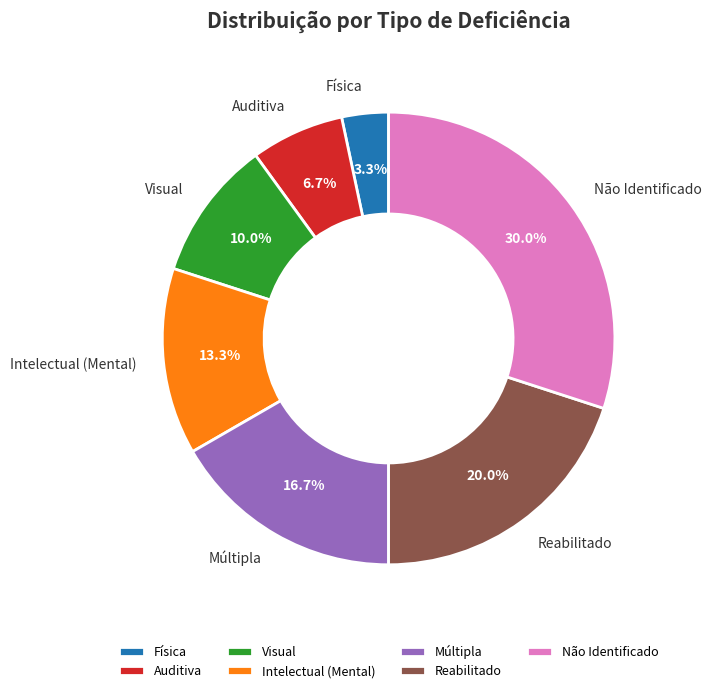

Is it true that Intelectual (Mental) is 13% of the pie?

True